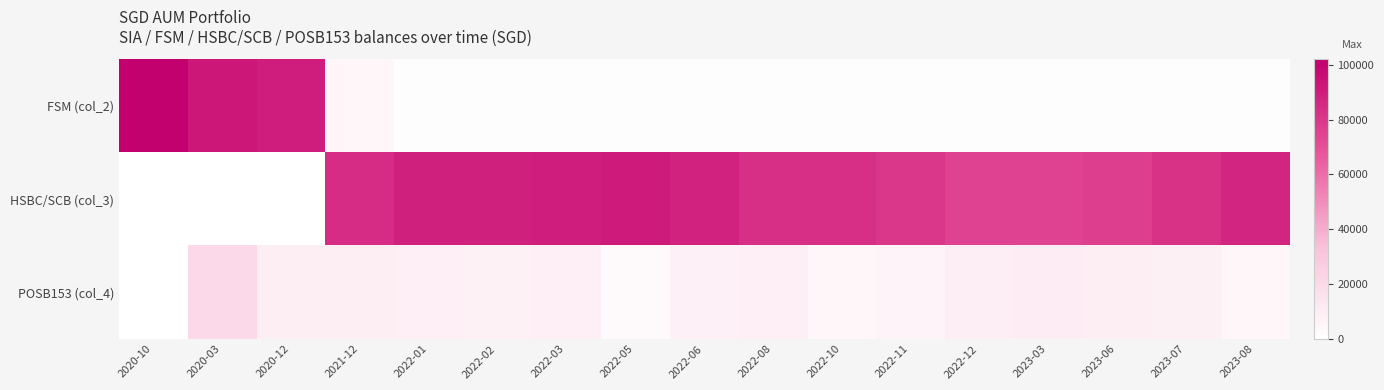

List the series in order of their overall mean, lowest first.

POSB153 (col_4), FSM (col_2), HSBC/SCB (col_3)